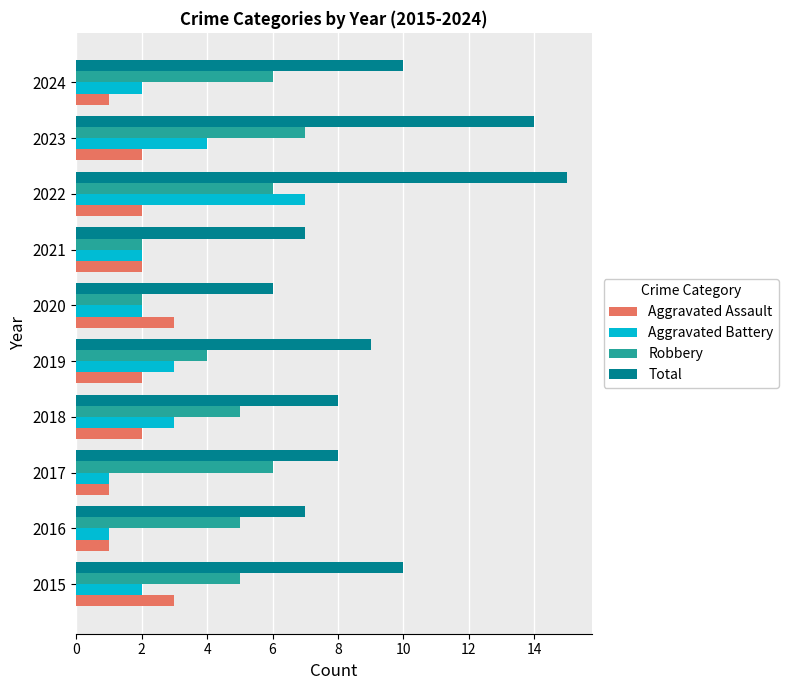

The Robbery series shows 5 at 2018. True or false?

True